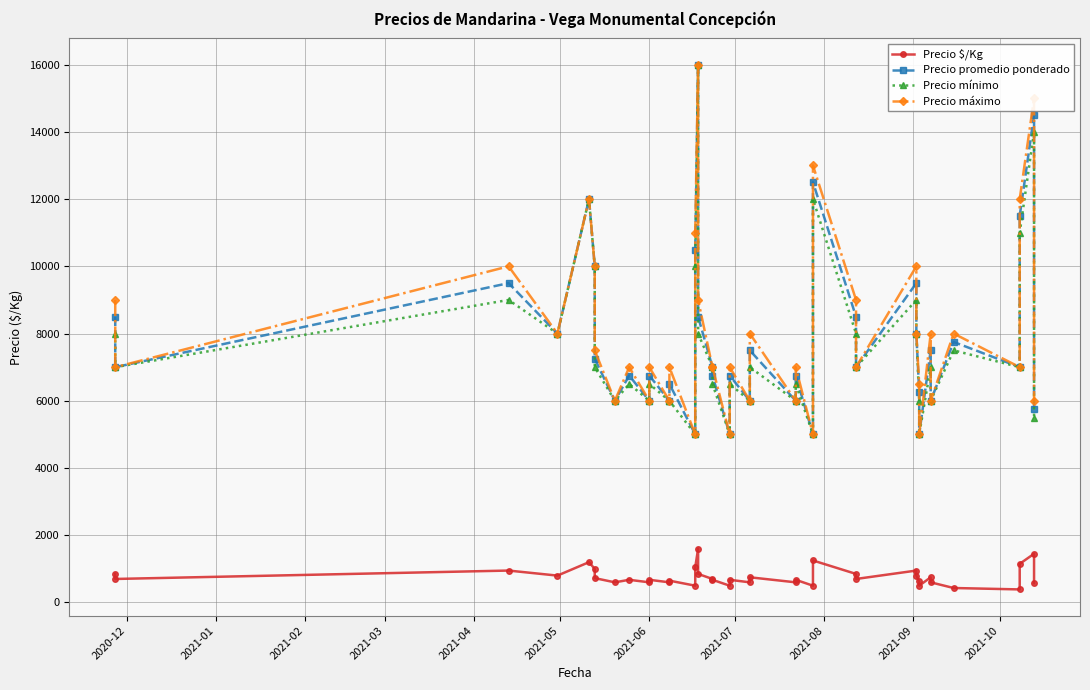

Rank the series by their maximum value, from highest to lowest.

Precio promedio ponderado, Precio mínimo, Precio máximo, Precio $/Kg